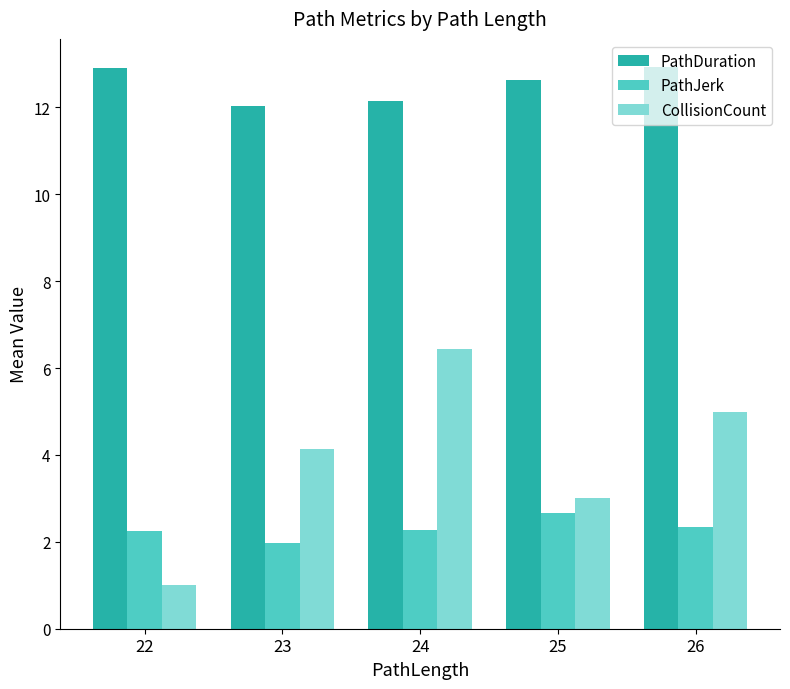

Are the bars horizontal?

No